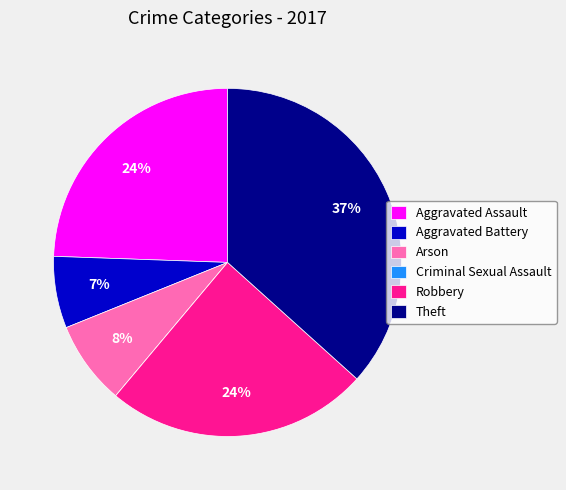

Combined, do Theft and Arson account for over 50%?

No